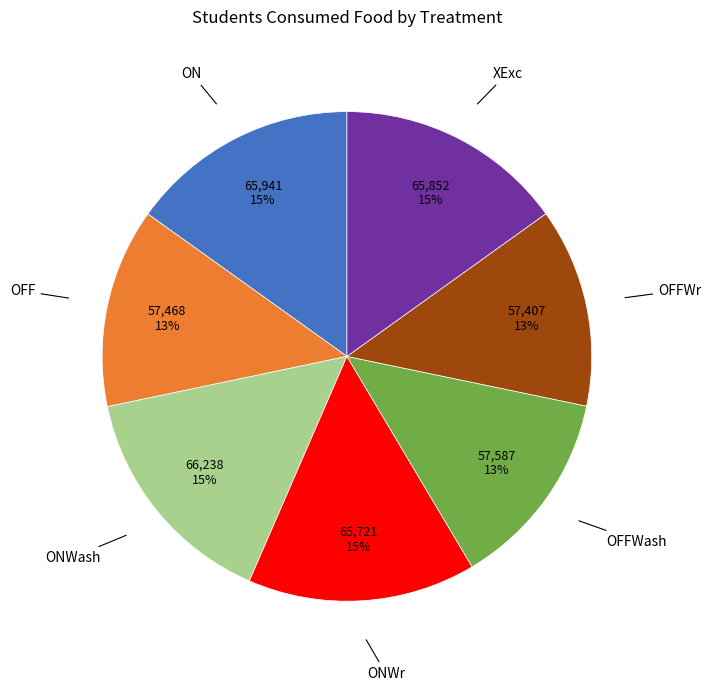

To the nearest percent, what is the difference between the largest and smallest slice percentages?

2%